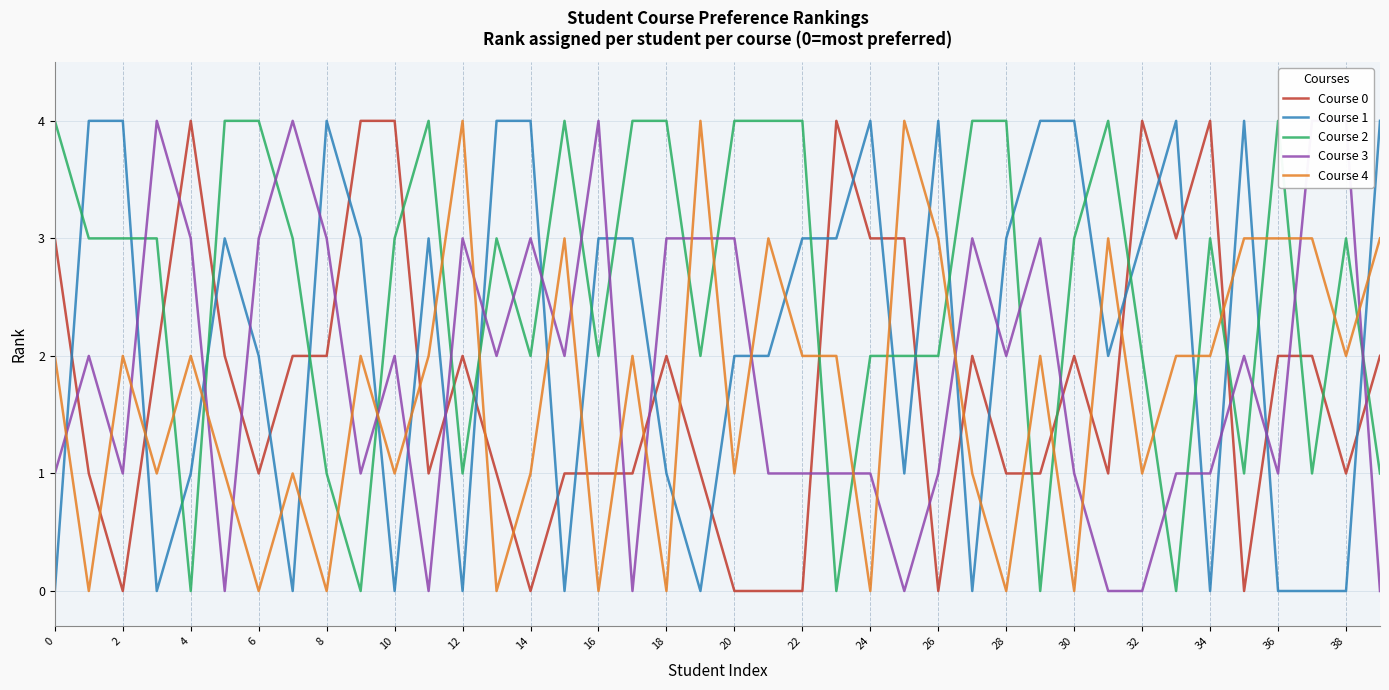

True or false: Course 2 and Course 0 cross at least once.

True